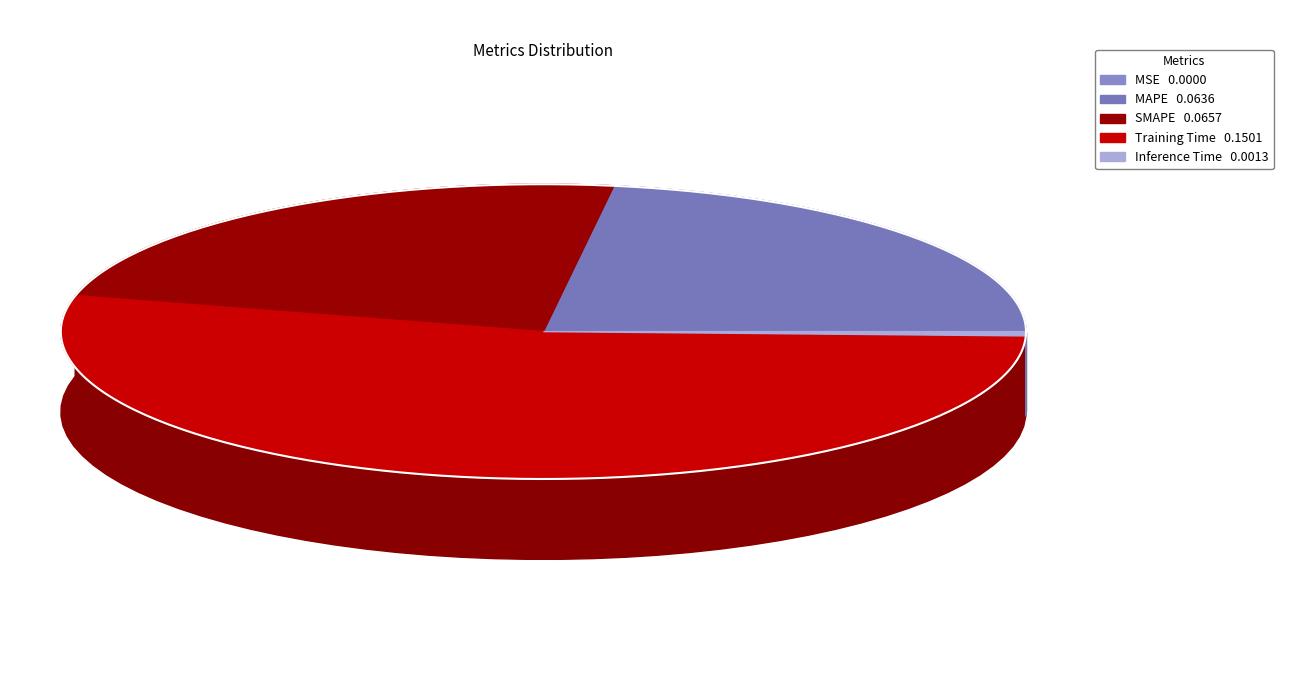

What is the largest slice in the pie chart?

Training Time